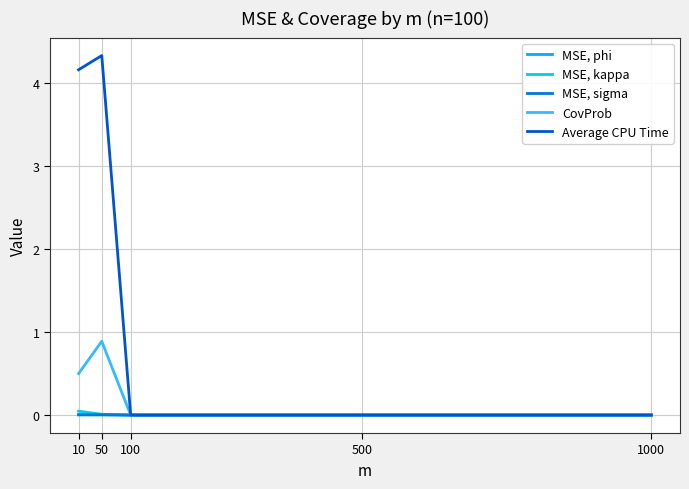

Does the chart have visible grid lines?

Yes